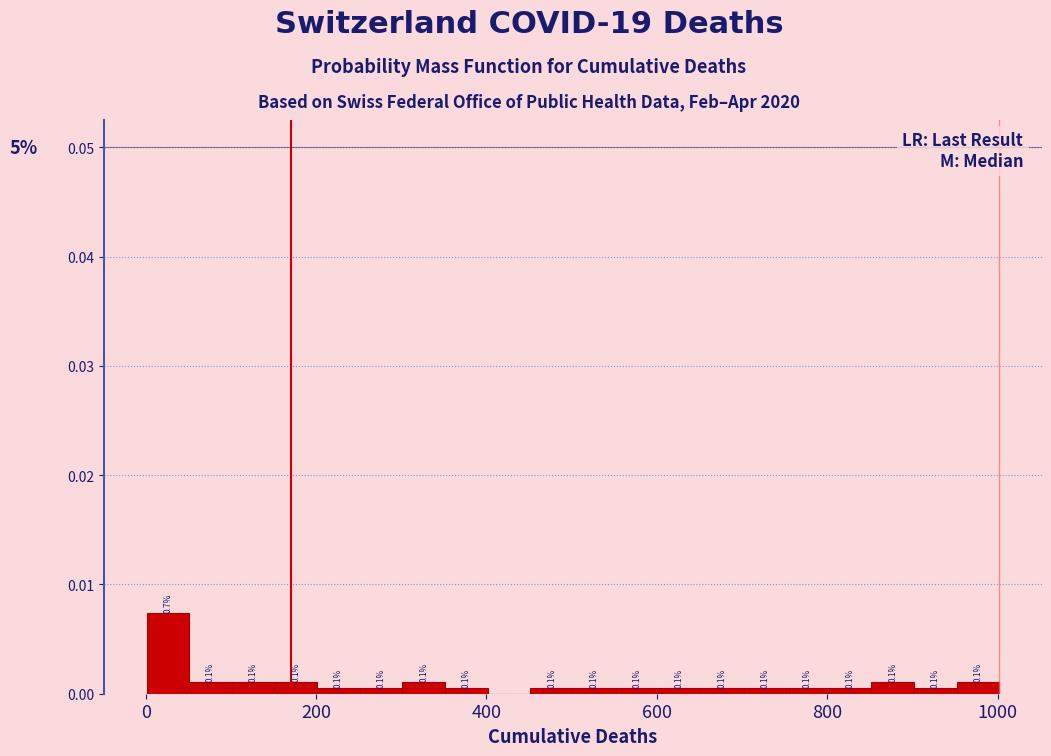

Around what value on the x-axis is the tallest bar? Give the approximate position of its centre, as read against the axis.

20